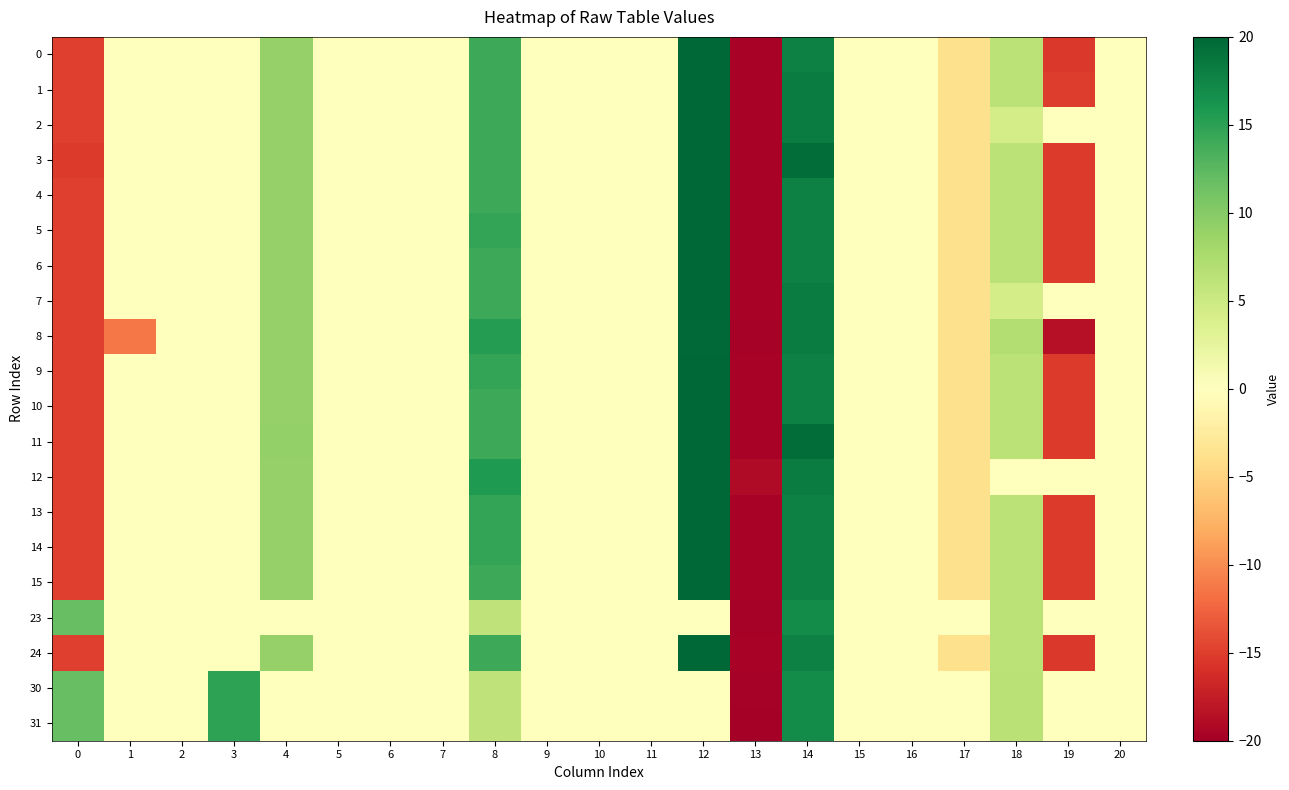

At which category does the chart reach its minimum across all series?

13